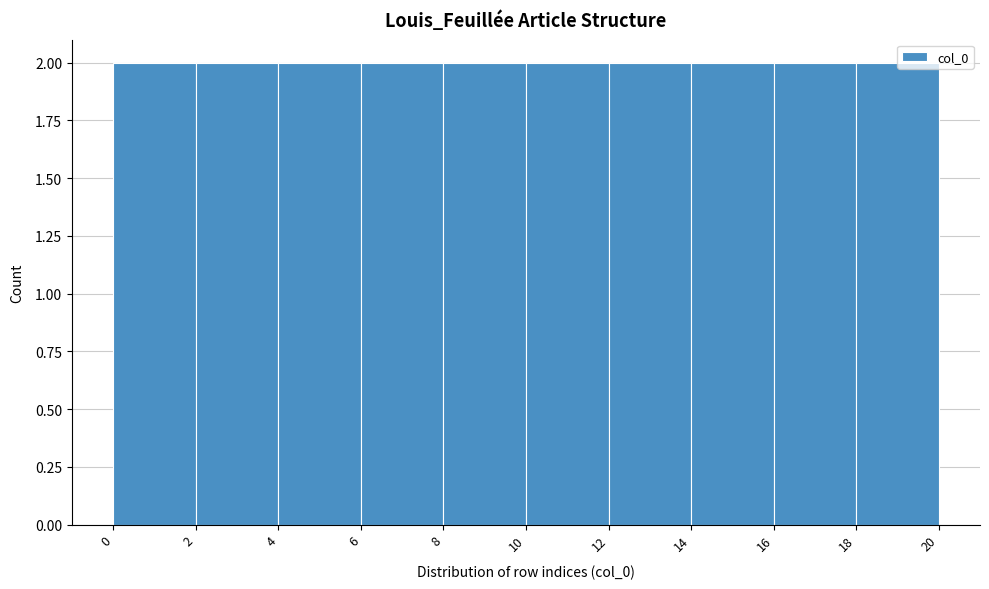

Reading left to right, list every bar in this chart as the range it spans on the x-axis followed by its height. The values are not printed on the chart, so give them approximately, as read against the axis.

0 to 2: 2
2 to 4: 2
4 to 6: 2
6 to 8: 2
8 to 10: 2
10 to 12: 2
12 to 14: 2
14 to 16: 2
16 to 18: 2
18 to 20: 2